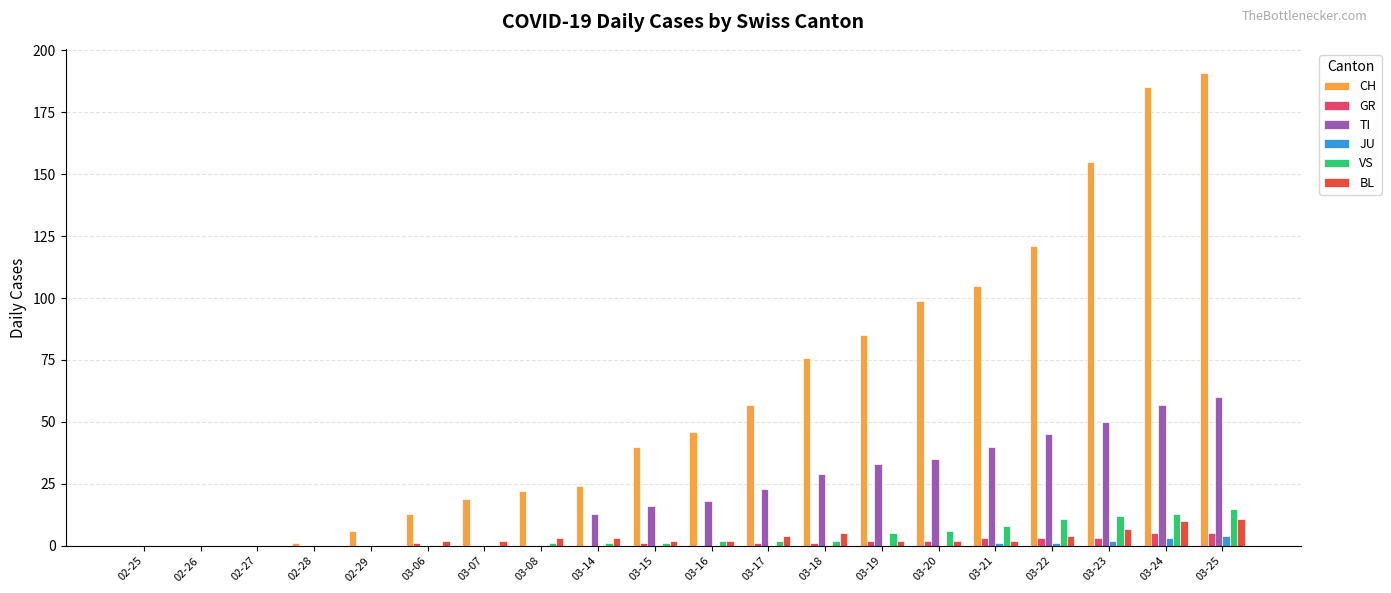

What is the maximum value shown in the chart?

191